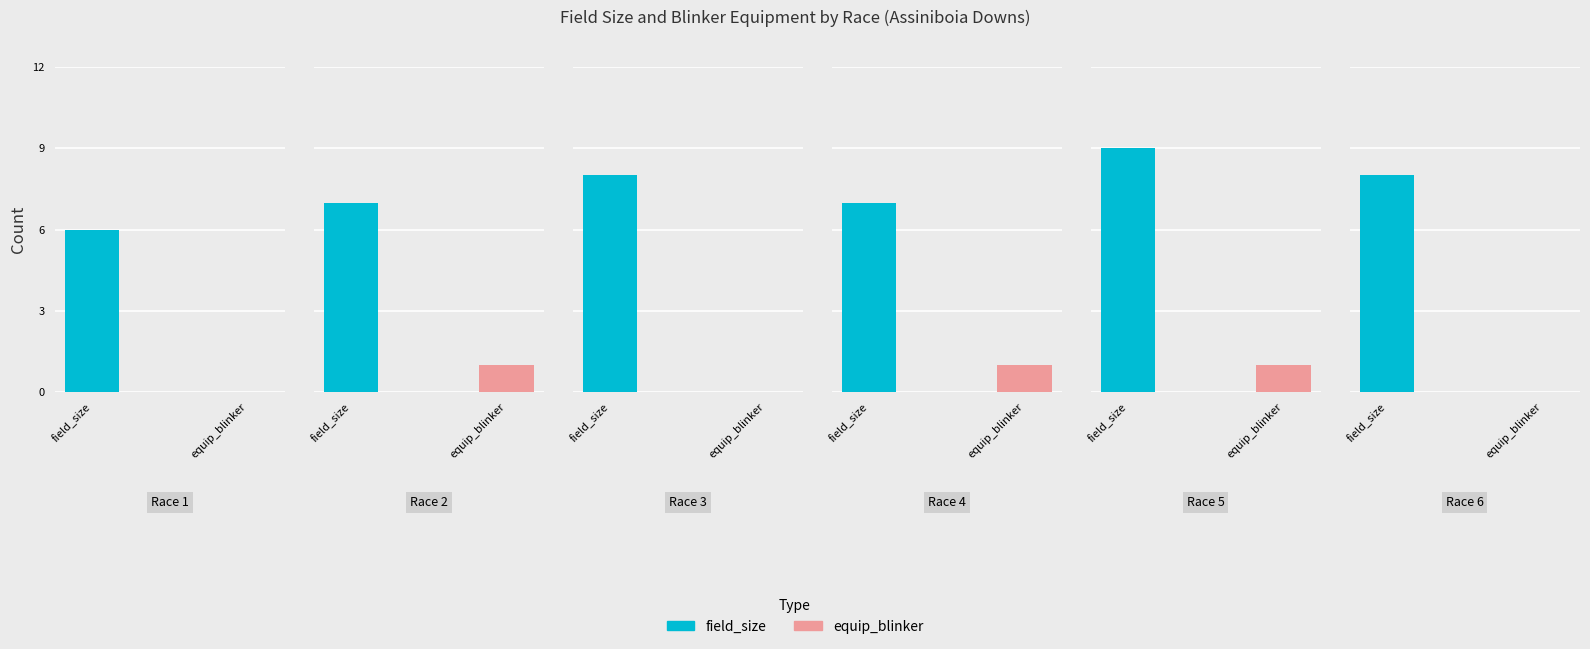

At how many categories does at least one series exceed 8?

1